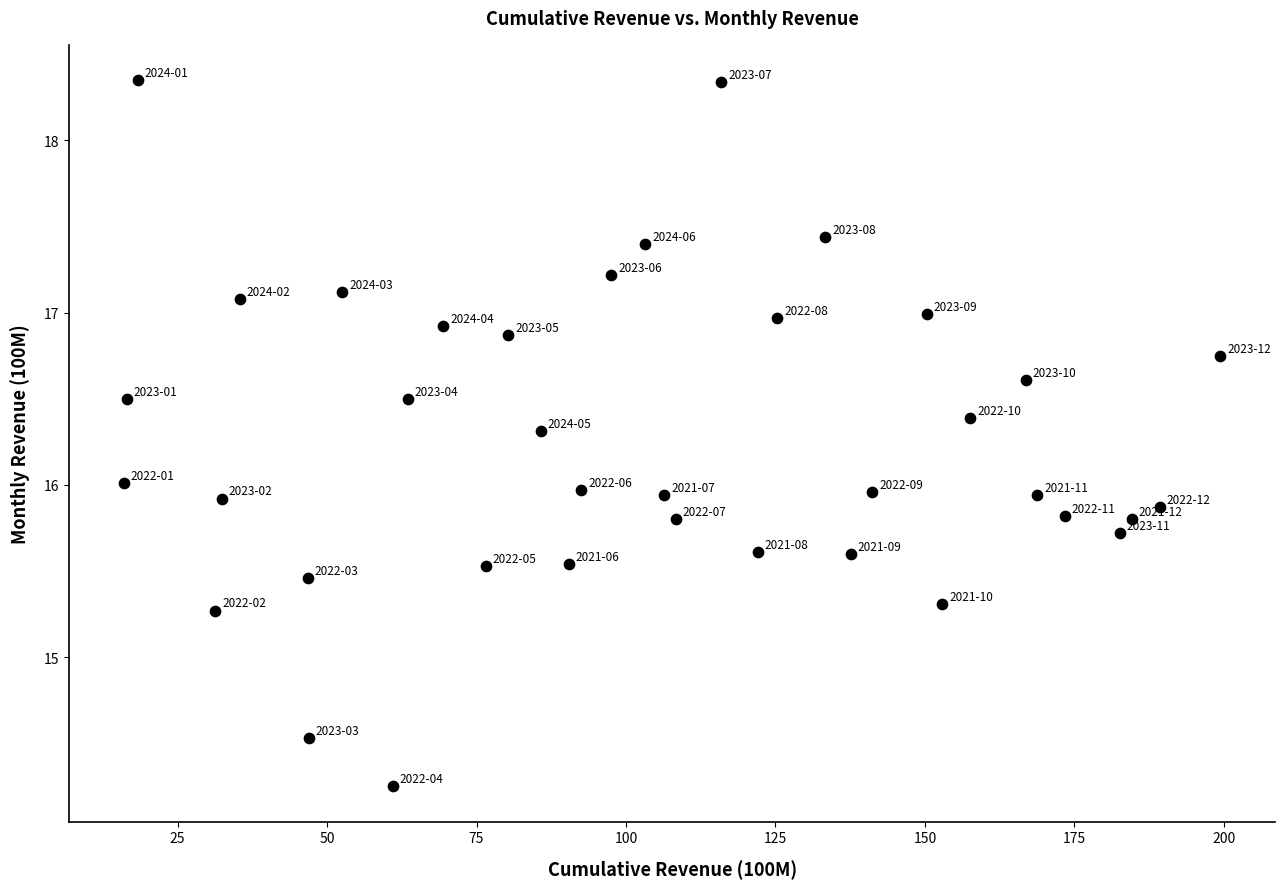

What is the range of Y values (max minus min)?

4.1